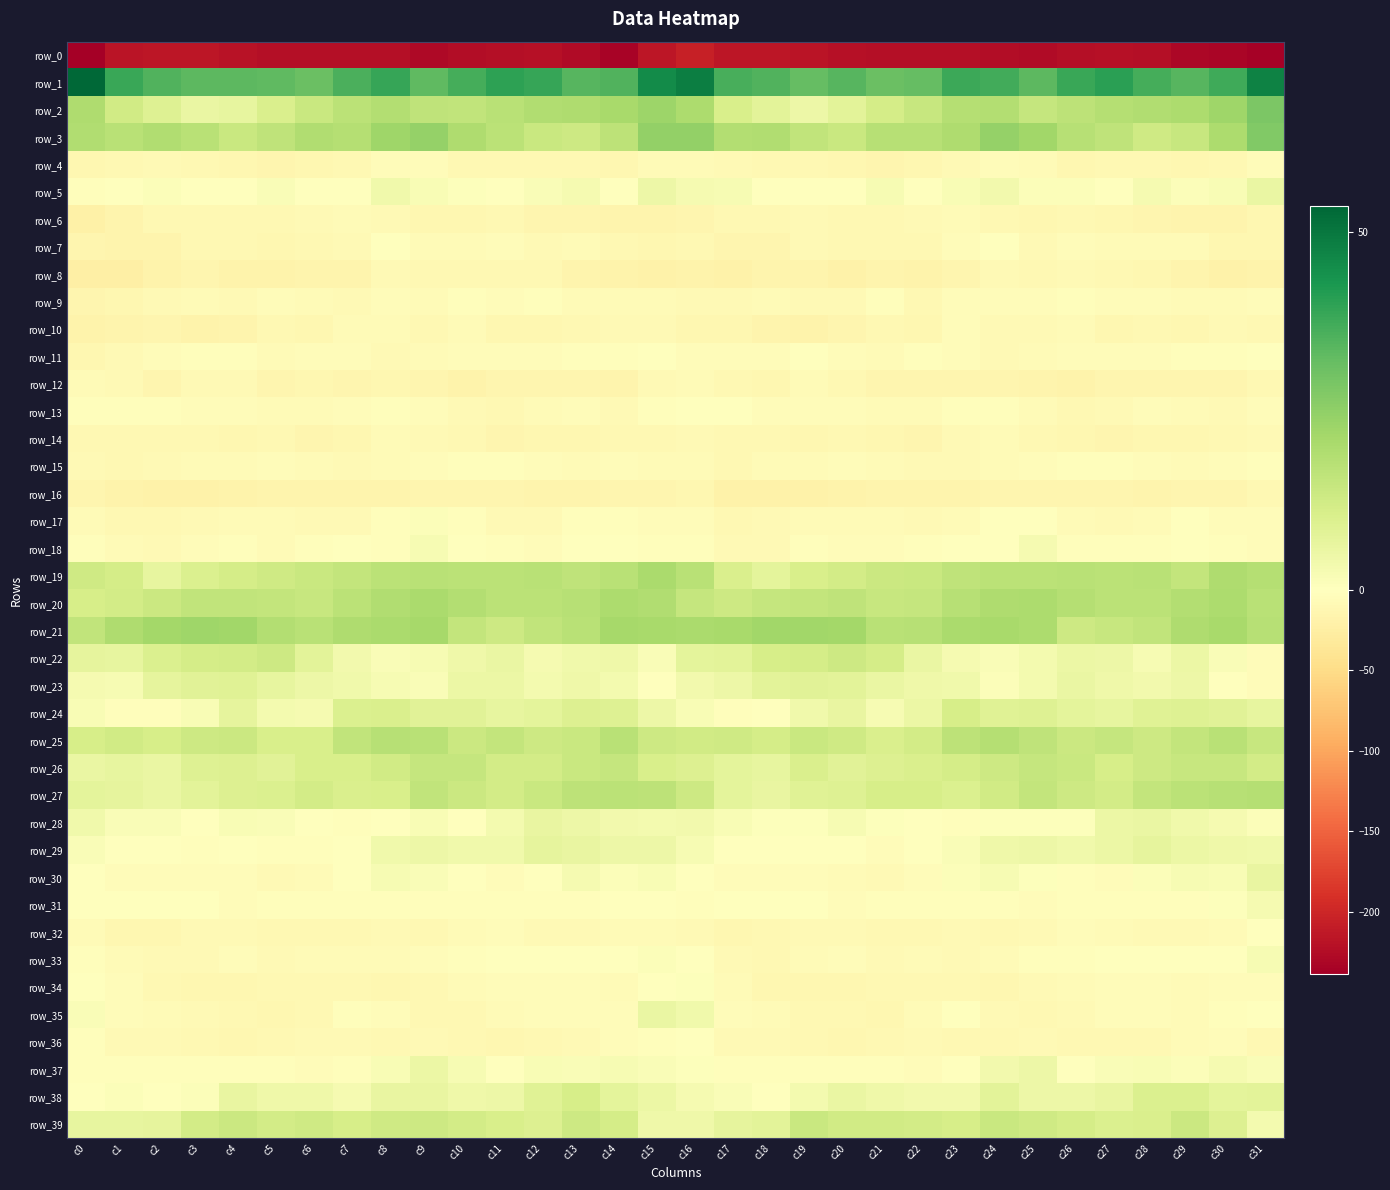

Which series changed the most between c10 and c23?

row_35